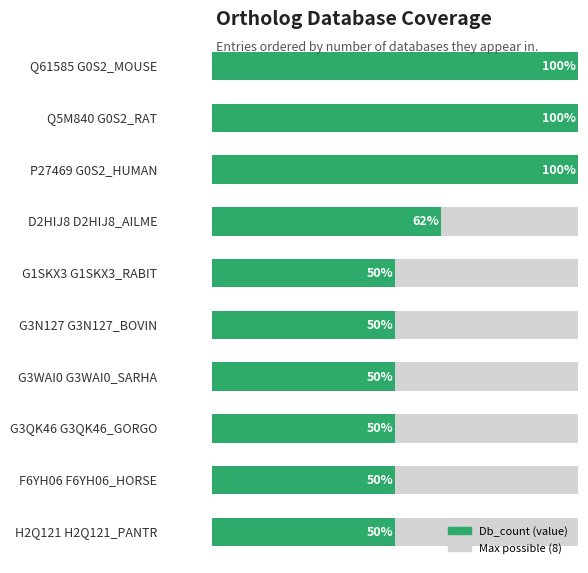

The value at 6 is 7. True or false?

False